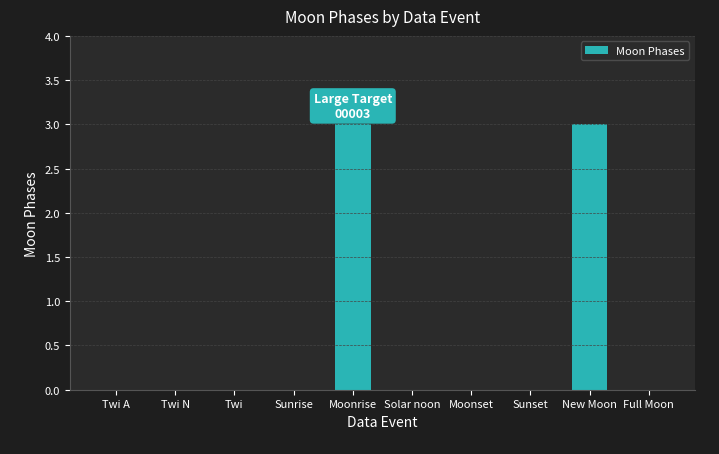

What is the sum of all values?

6